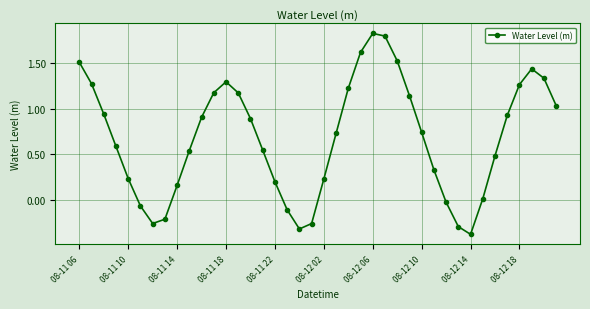

How many points are lower than both their immediate neighbors (excluding endpoints)?

3